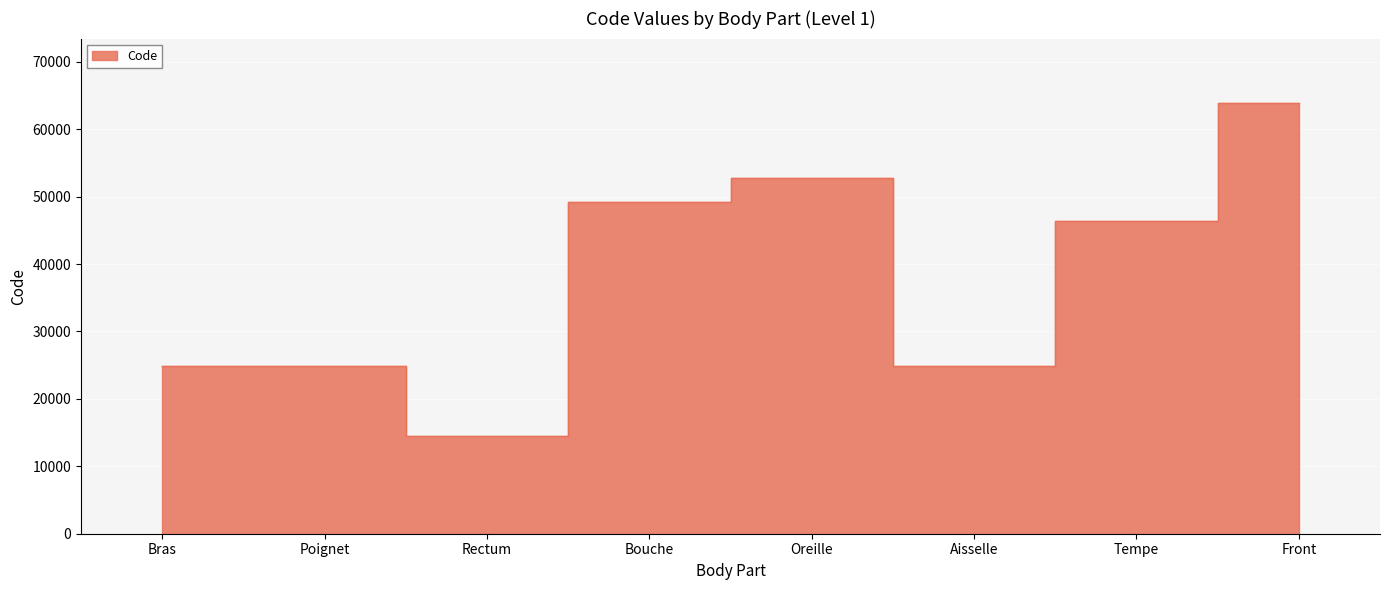

How many lines are shown in the chart?

1